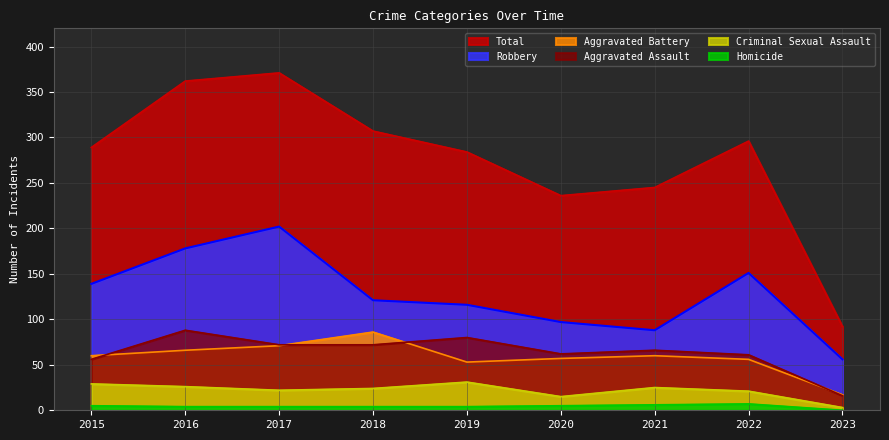

In Aggravated Battery, how many points are higher than both neighbors (excluding endpoints)?

2